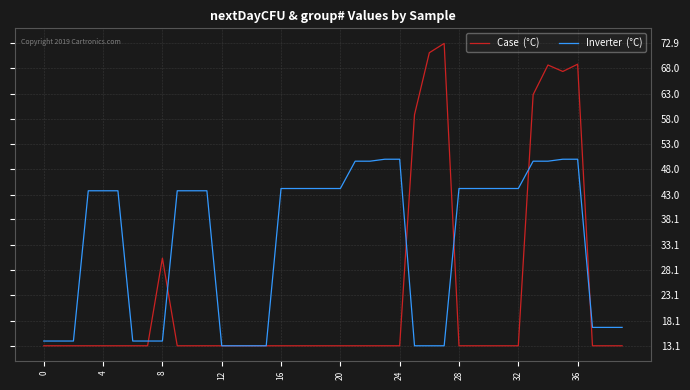

What is the greatest value displayed?

72.9